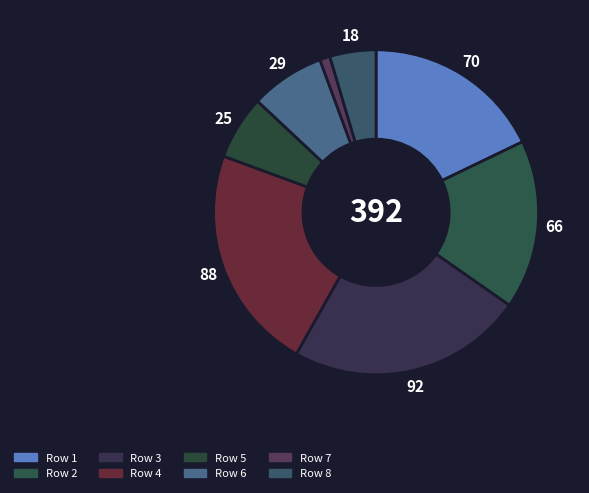

Count the number of slices in the pie.

8